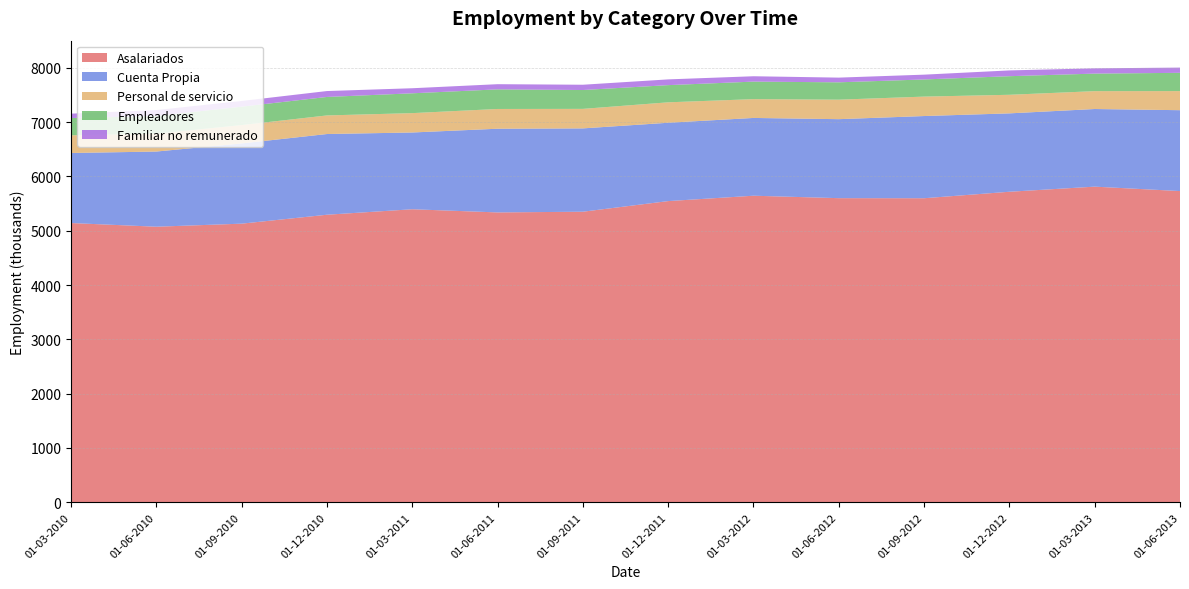

Reading left to right, list all the values displayed in this chart.

Asalariados: 5141.8	5074.0	5130.2	5294.7	5395.5	5337.2	5350.2	5545.8	5644.8	5599.7	5598.6	5717.8	5811.9	5730.4
Cuenta Propia: 1289.7	1384.3	1477.5	1486.3	1413.6	1541.2	1534.4	1442.7	1432.2	1454.7	1513.5	1443.5	1429.6	1489.5
Personal de servicio: 325.4	327.6	338.0	342.2	356.5	363.8	359.4	376.2	346.3	359.0	357.9	342.2	329.0	351.4
Empleadores: 318.3	328.0	339.1	340.3	365.0	361.3	347.2	316.4	322.8	319.6	315.9	342.3	323.0	336.6
Familiar no remunerado: 81.1	107.7	104.6	108.8	93.2	95.1	97.2	105.8	98.7	86.5	88.3	106.5	97.3	96.4